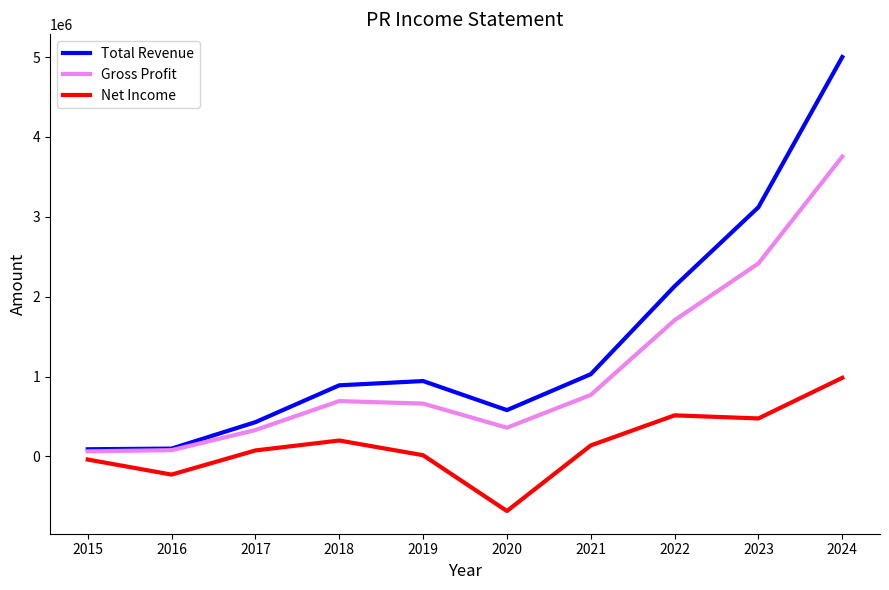

Which series changed the most between 2020 and 2022?

Total Revenue